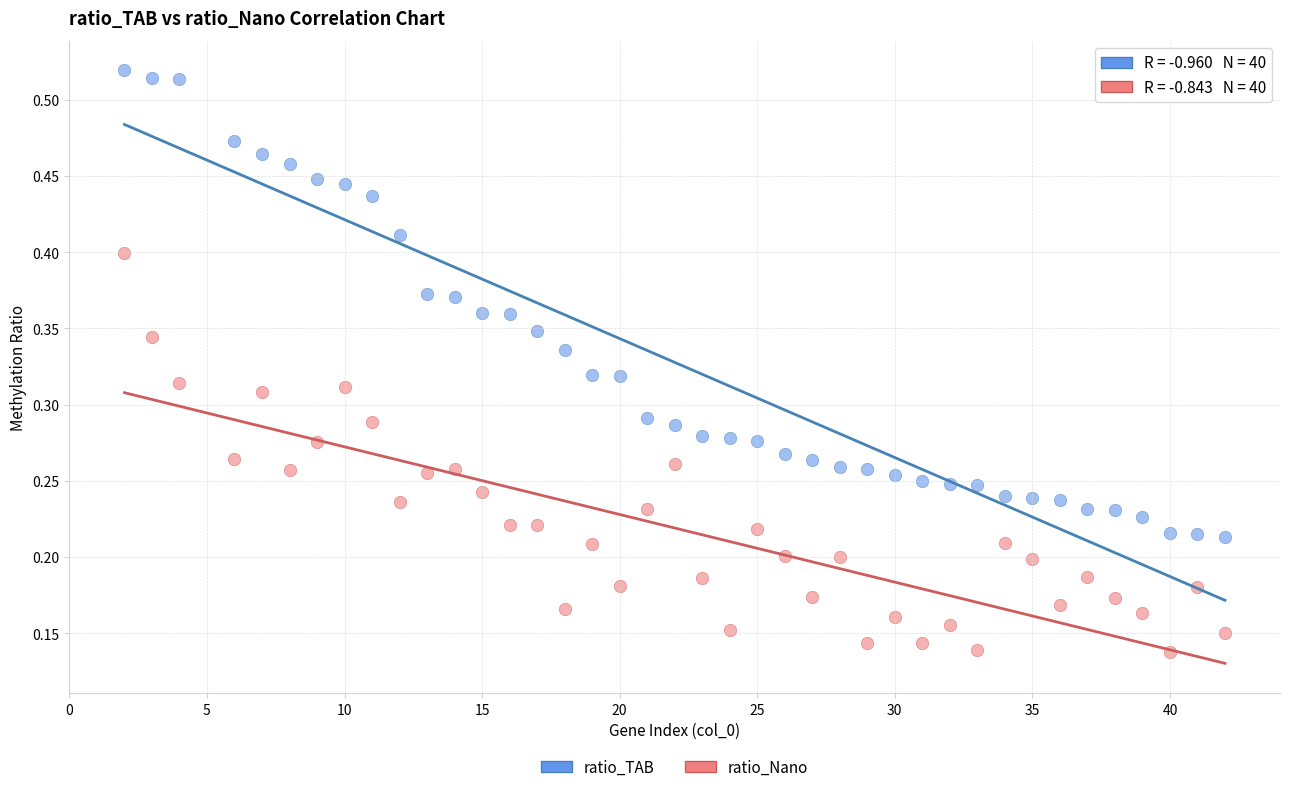

Which series contains the highest Y value?

ratio_TAB